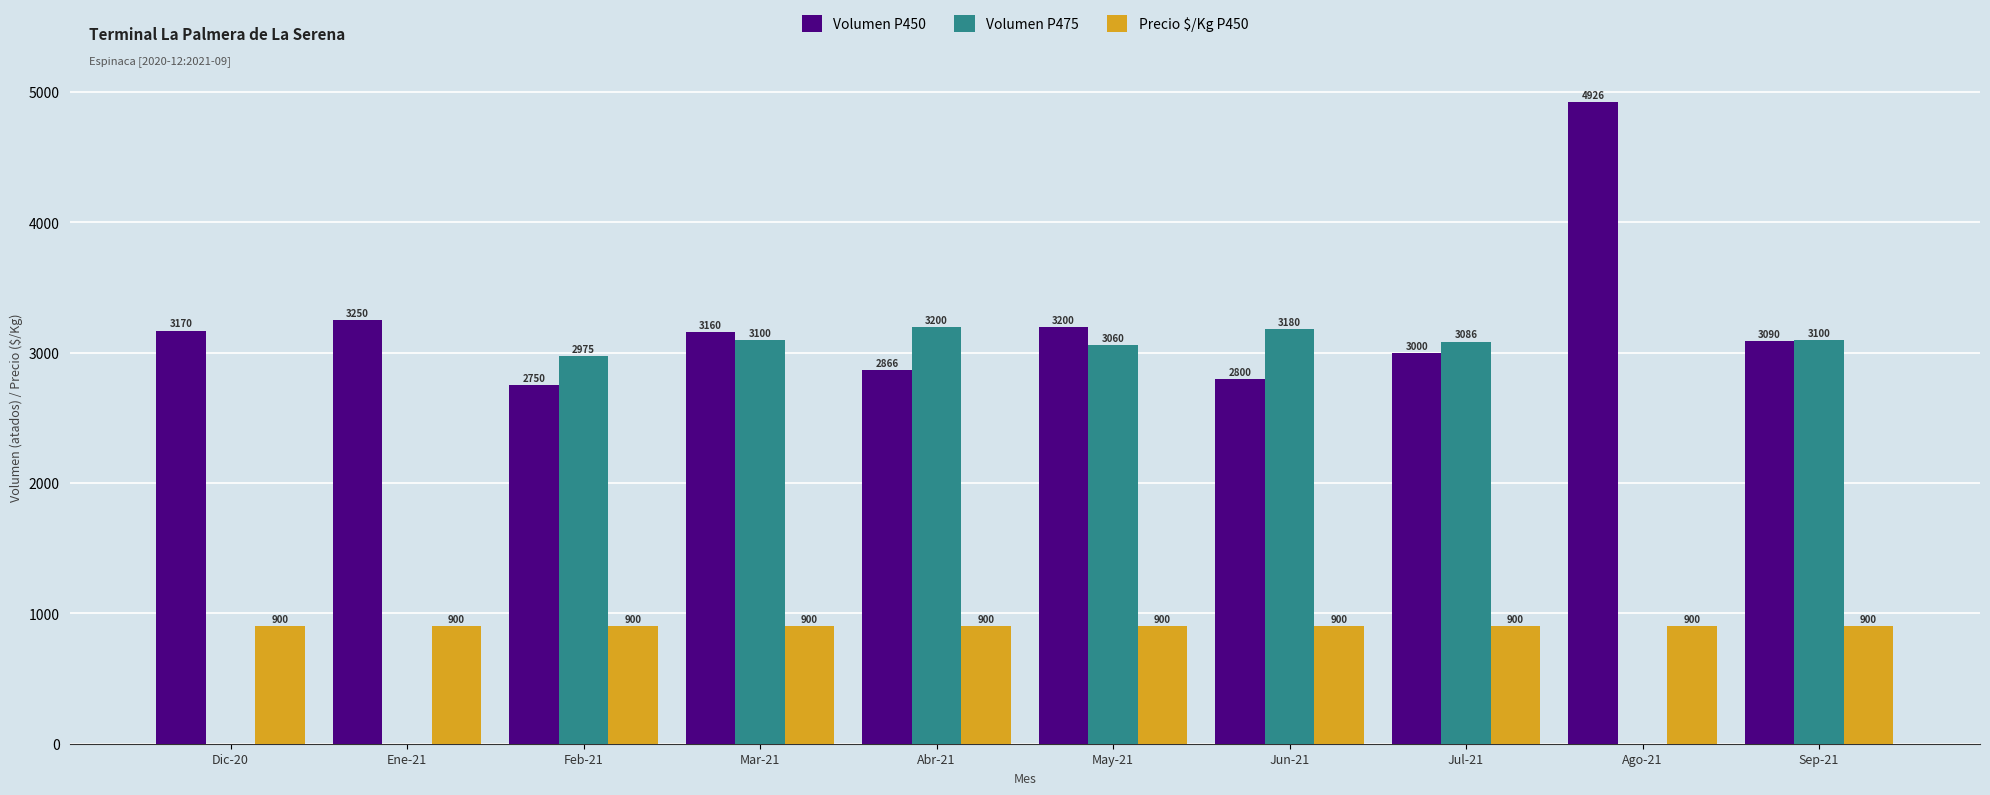

What is the maximum value shown in the chart?

4926